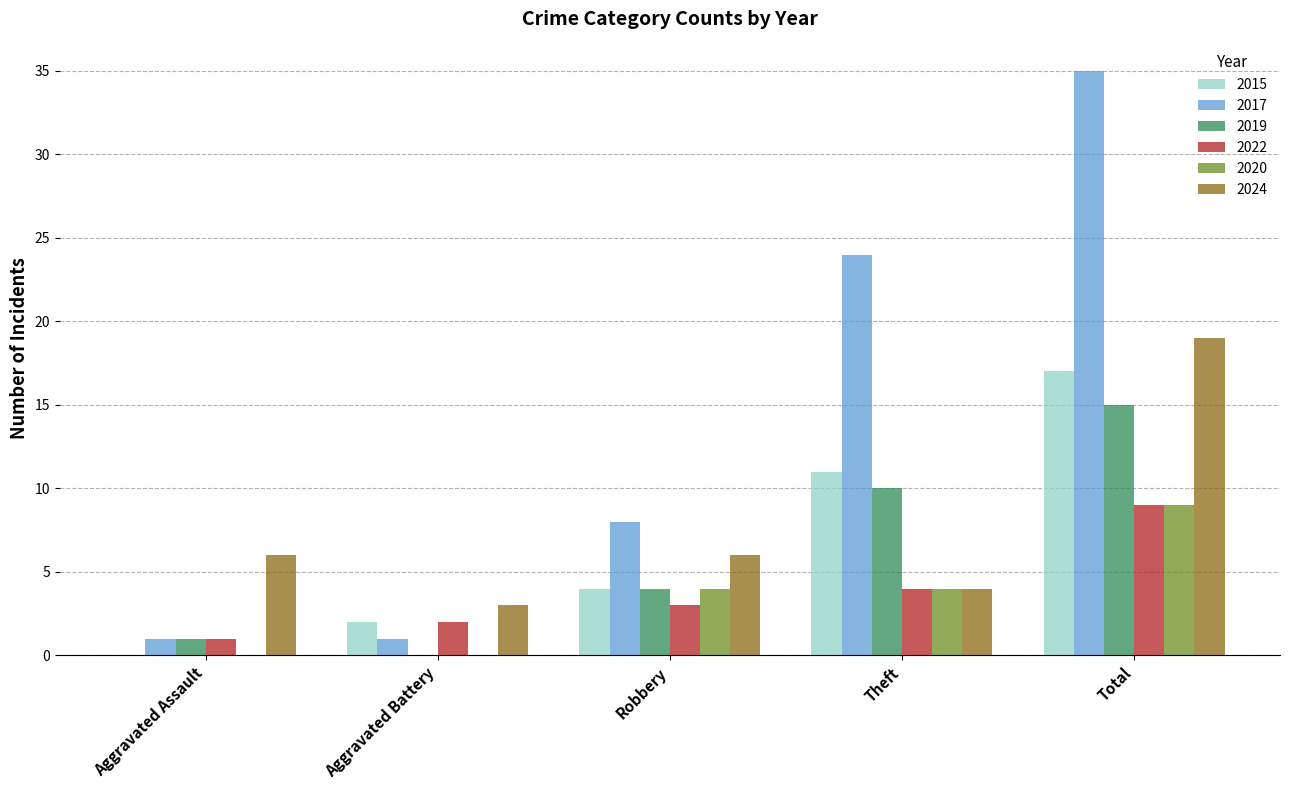

Which series has the largest total across all categories?

2017